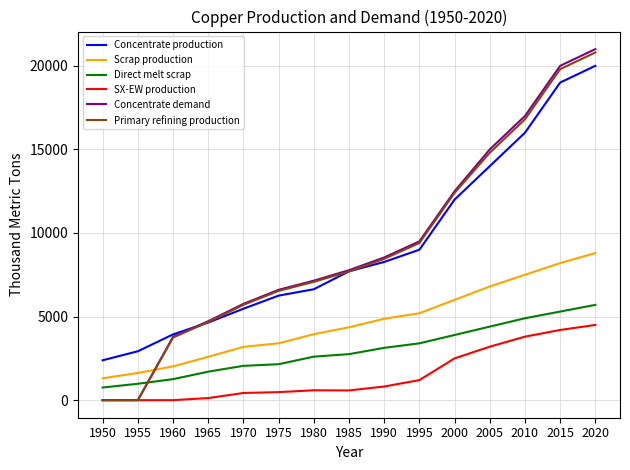

The Concentrate demand series shows 7774.8 at 1985. True or false?

True